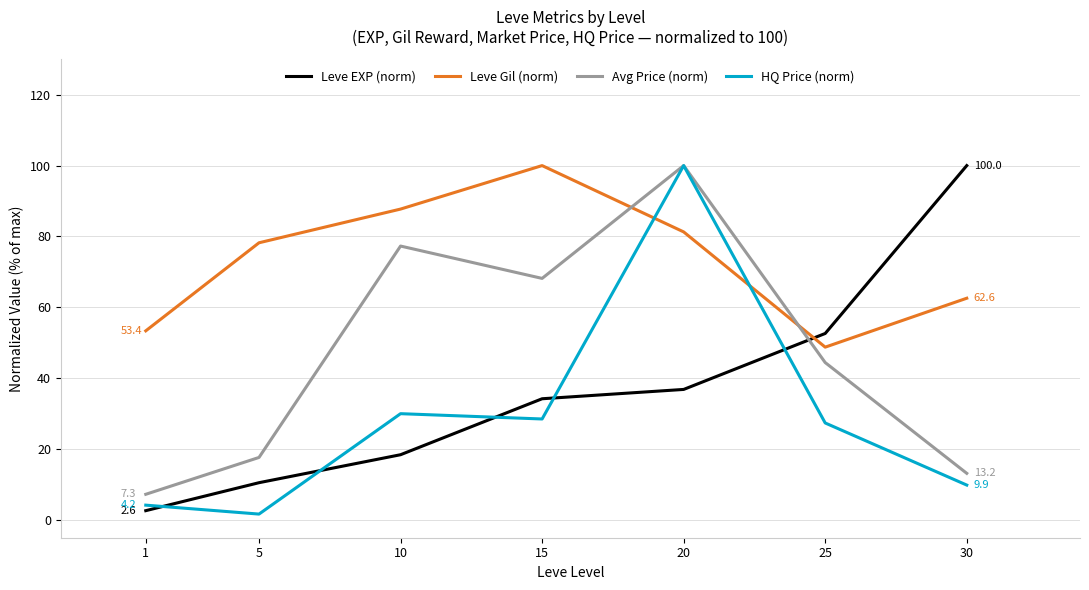

How many lines are shown in the chart?

4